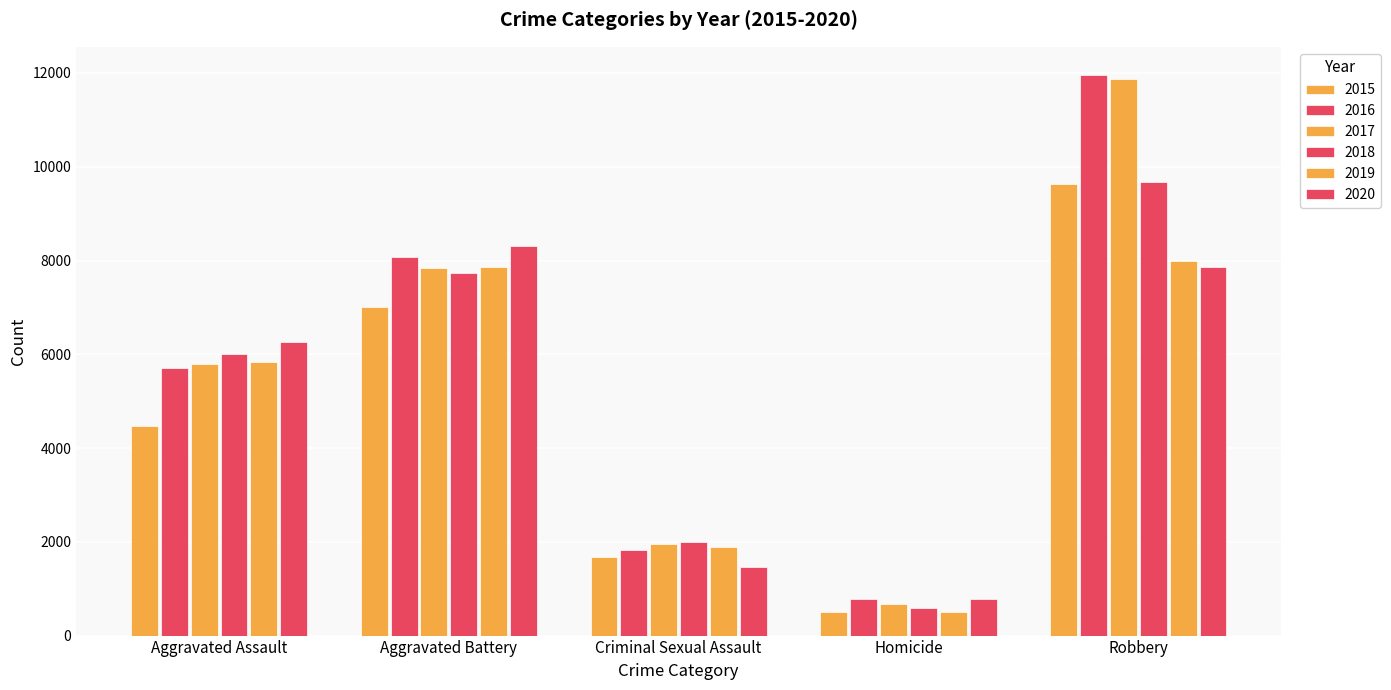

What is the label of the 1st bar from the right?

Robbery